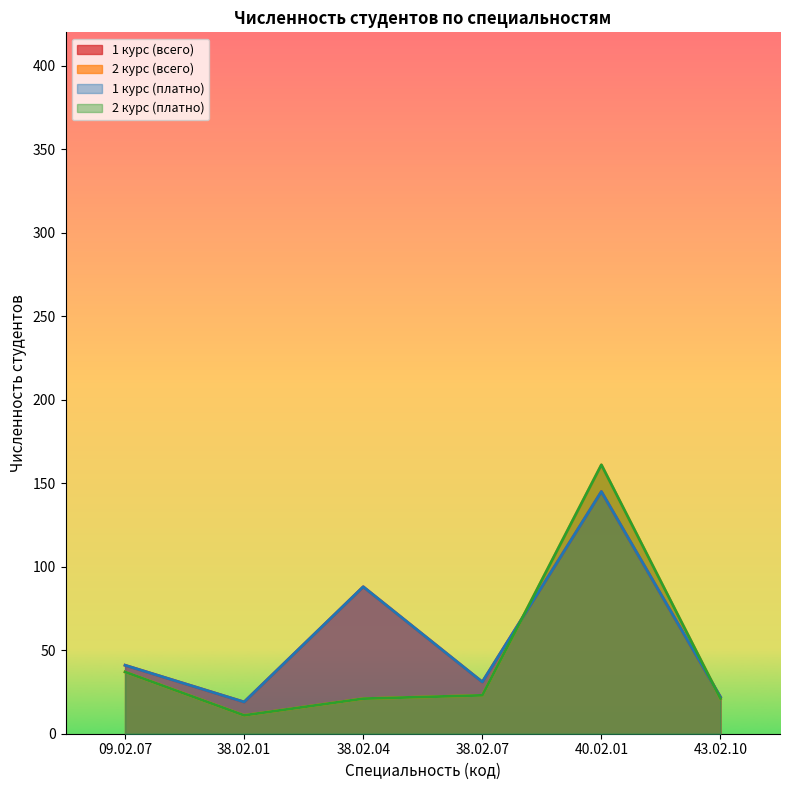

Reading right to left, transcribe all the data shown in this chart.

1 курс (всего): 22	145	31	88	19	41
2 курс (всего): 21	161	23	21	11	37
1 курс (платно): 22	145	31	88	19	41
2 курс (платно): 21	161	23	21	11	37